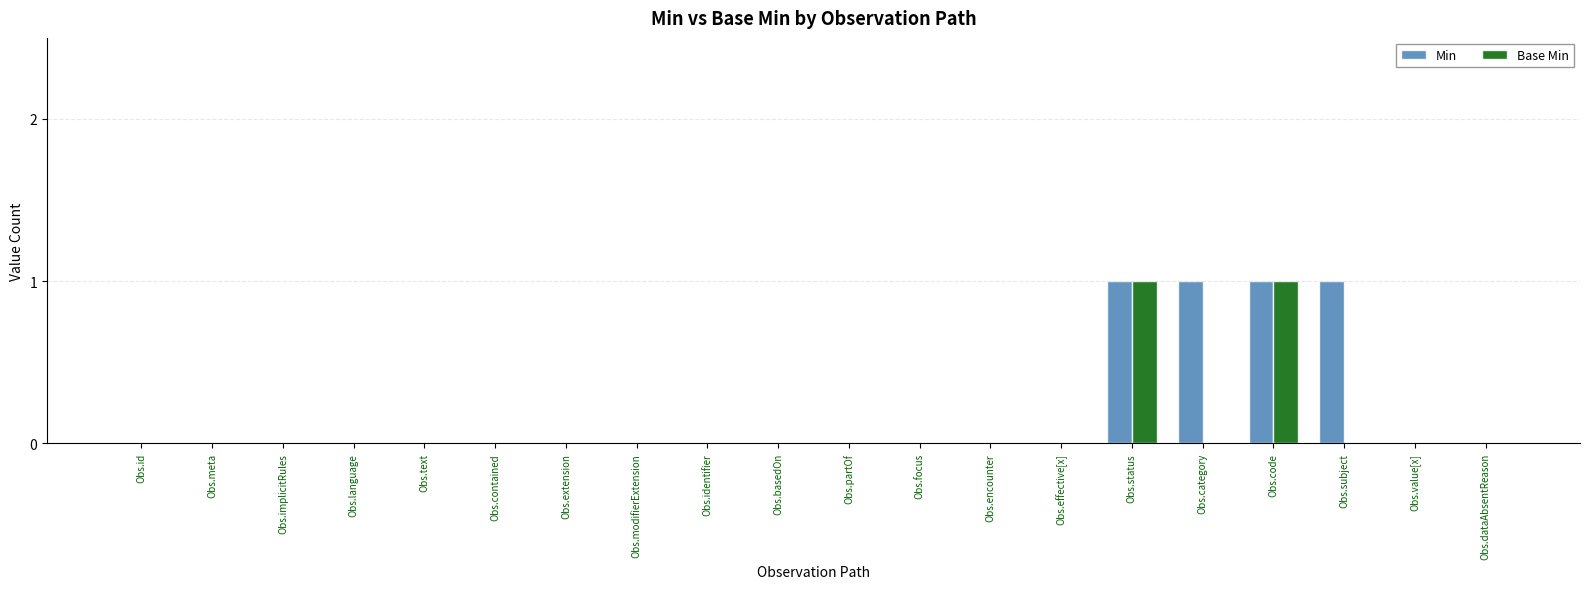

How many categories are shown in the chart?

20